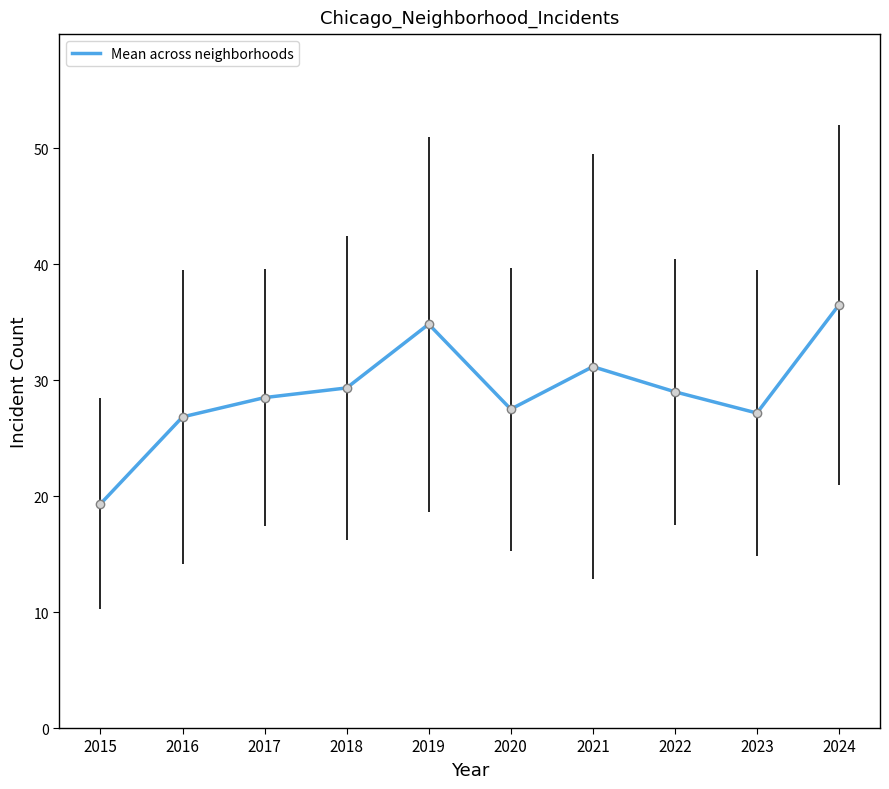

What is the approximate value at 2020?

27.5